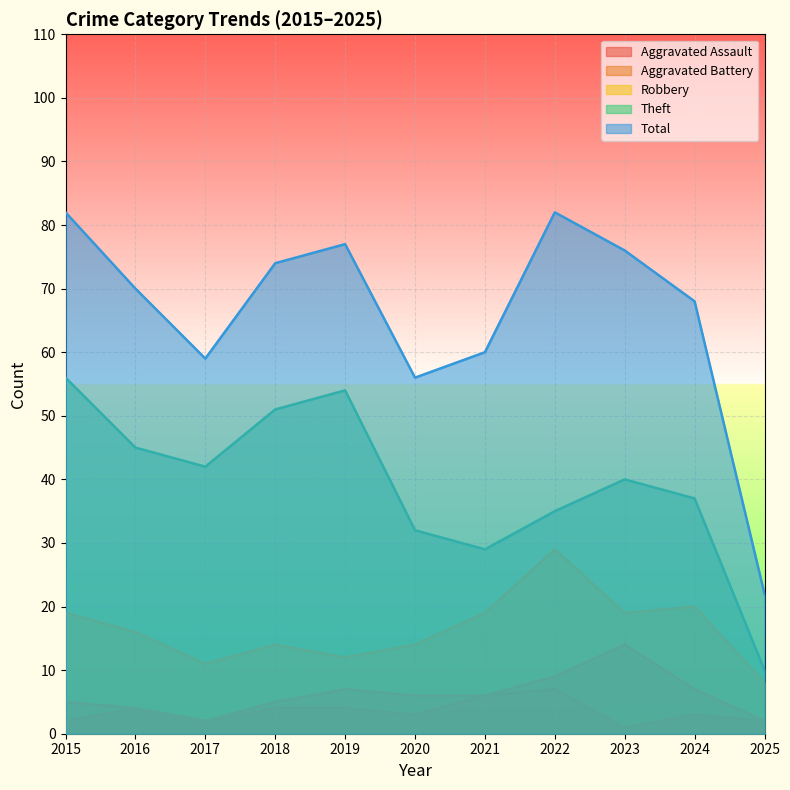

Where is the first local maximum for Aggravated Battery?

2019